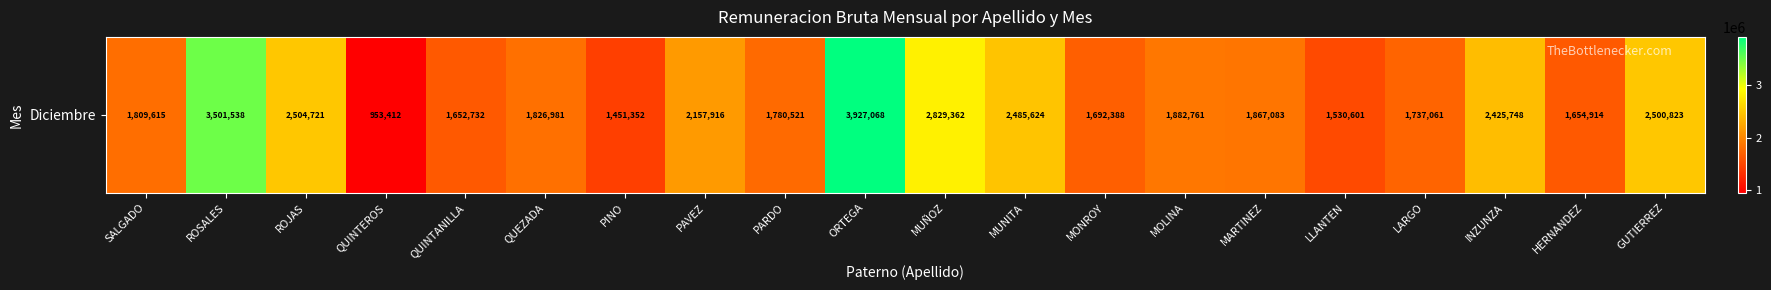

Is it true that the value at MUNITA is 4335091?

False